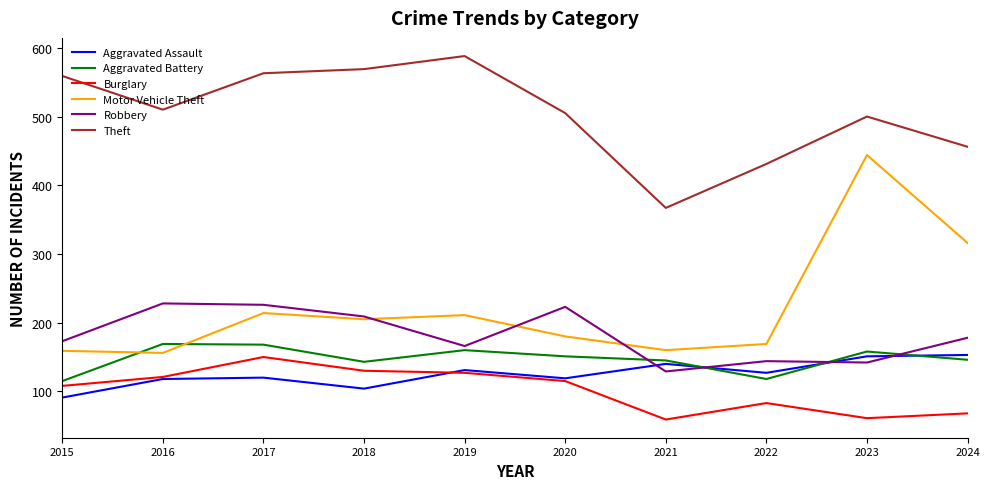

What is the highest value of the Aggravated Battery series?

169